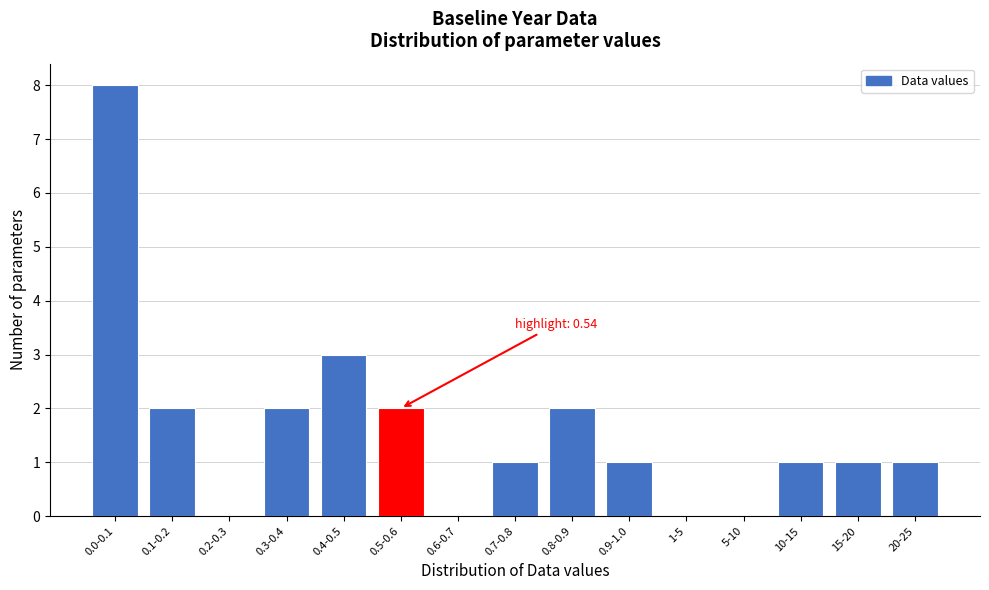

Reading left to right, what are all the values shown in this chart?

0.0-0.1=8	0.1-0.2=2	0.2-0.3=0	0.3-0.4=2	0.4-0.5=3	0.5-0.6=2	0.6-0.7=0	0.7-0.8=1	0.8-0.9=2	0.9-1.0=1	1-5=0	5-10=0	10-15=1	15-20=1	20-25=1